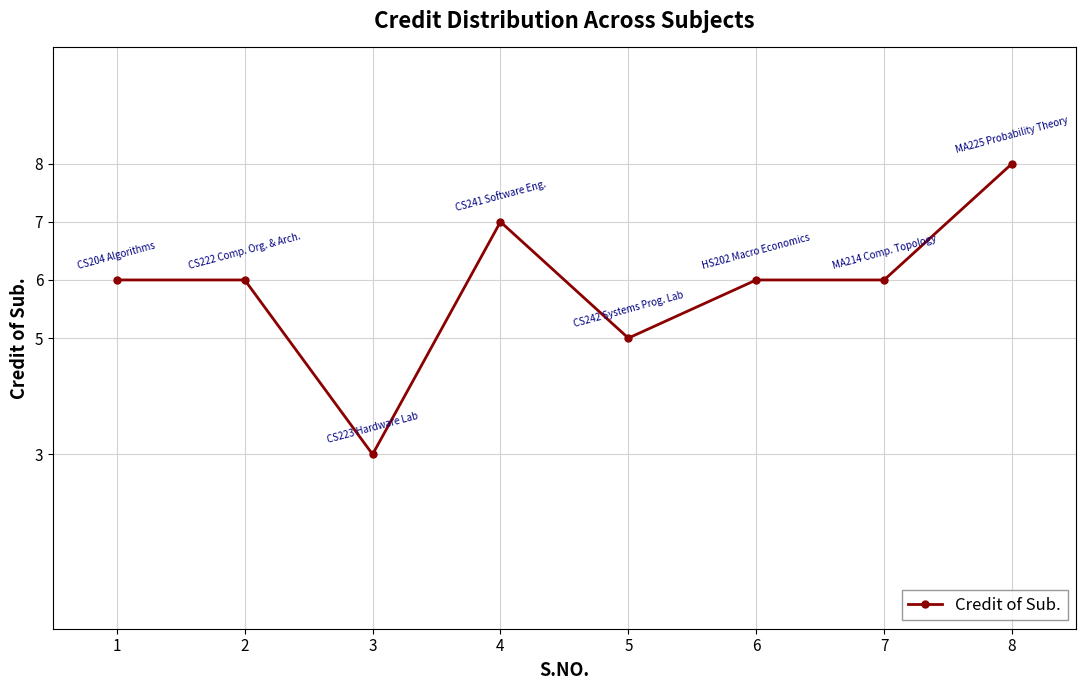

At which label is the value closest to 5?

5